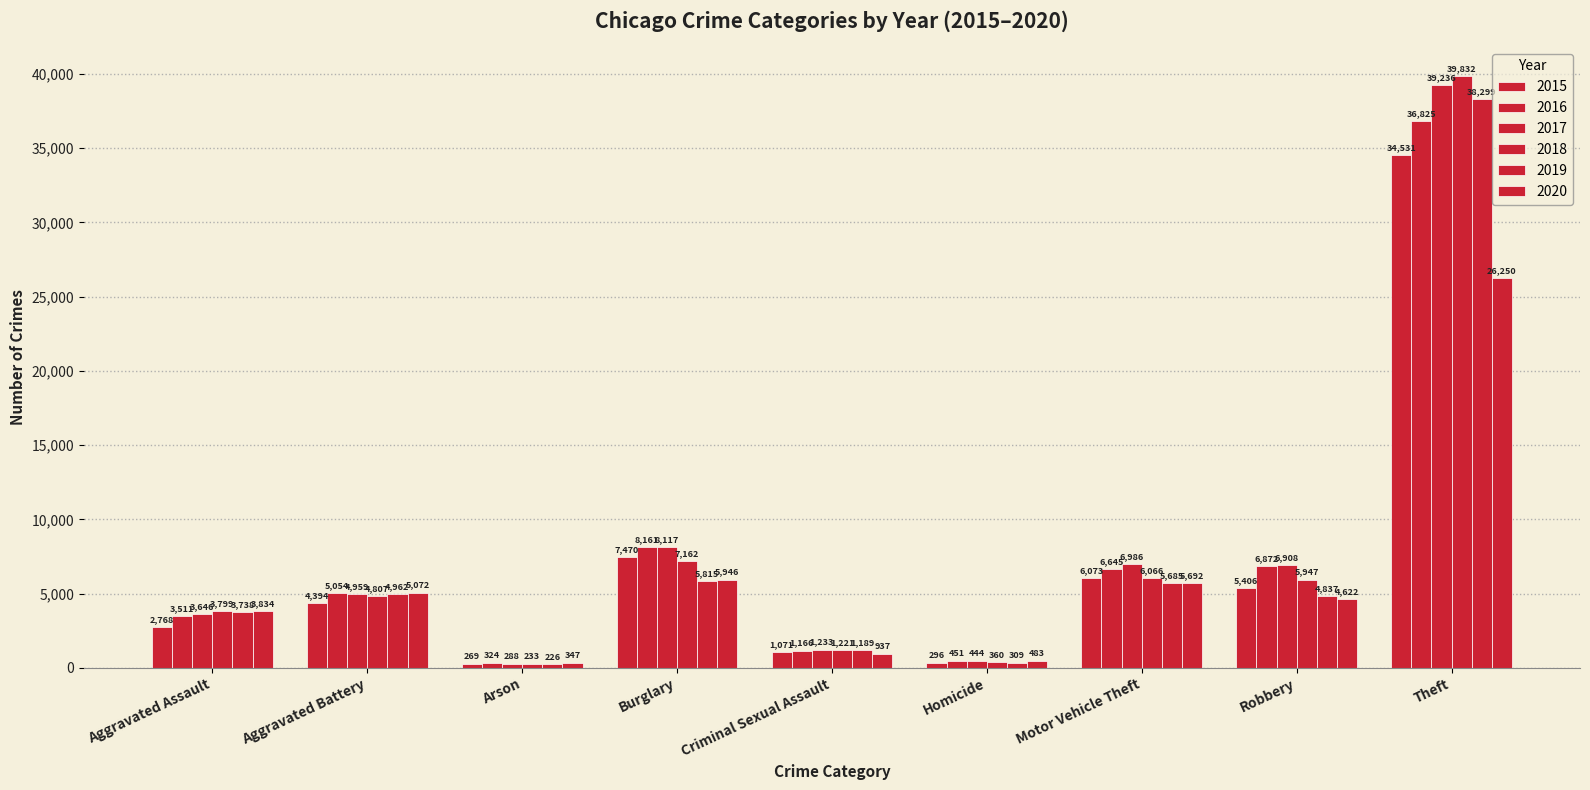

Read the 2018 value at Motor Vehicle Theft, to the nearest 10.

6070